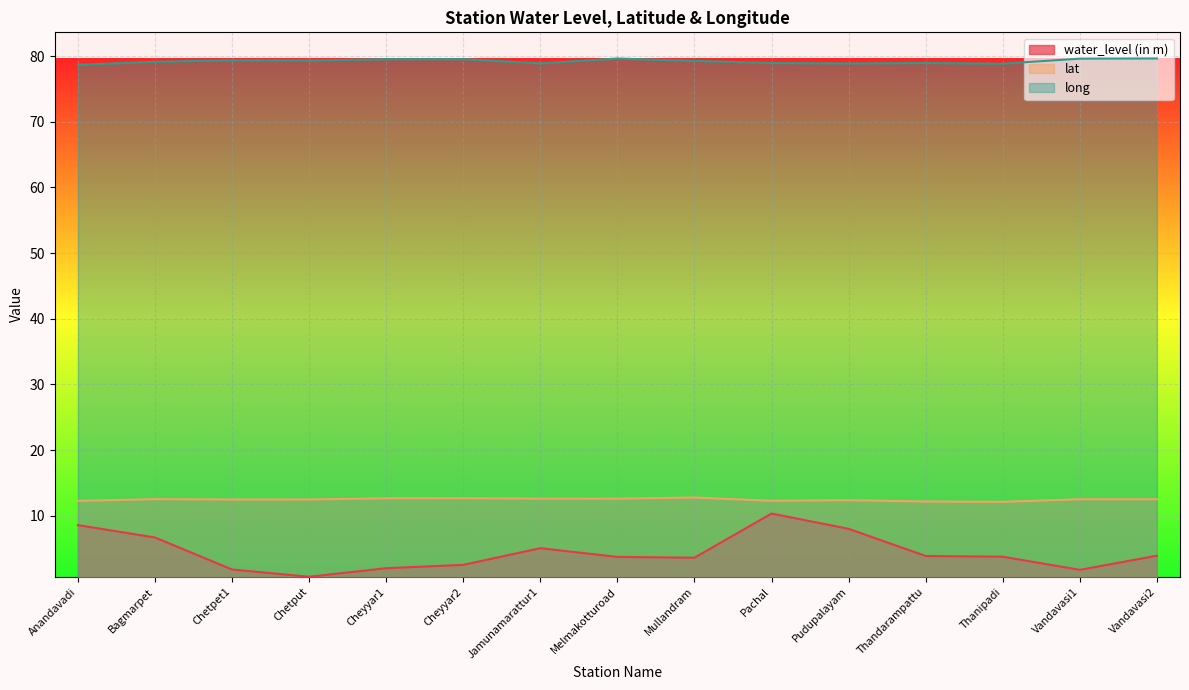

Which series has the largest total across all categories?

long